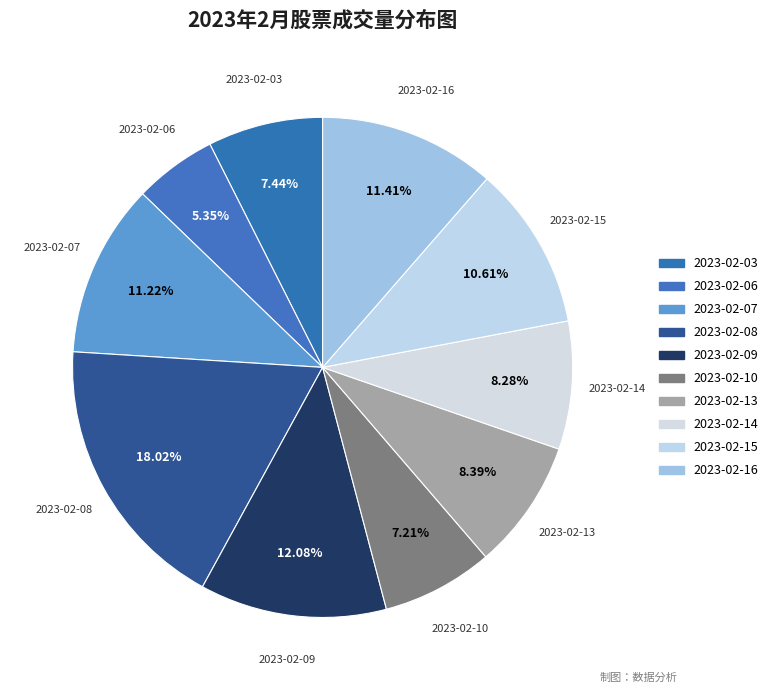

To the nearest percent, what is the average slice percentage?

10%